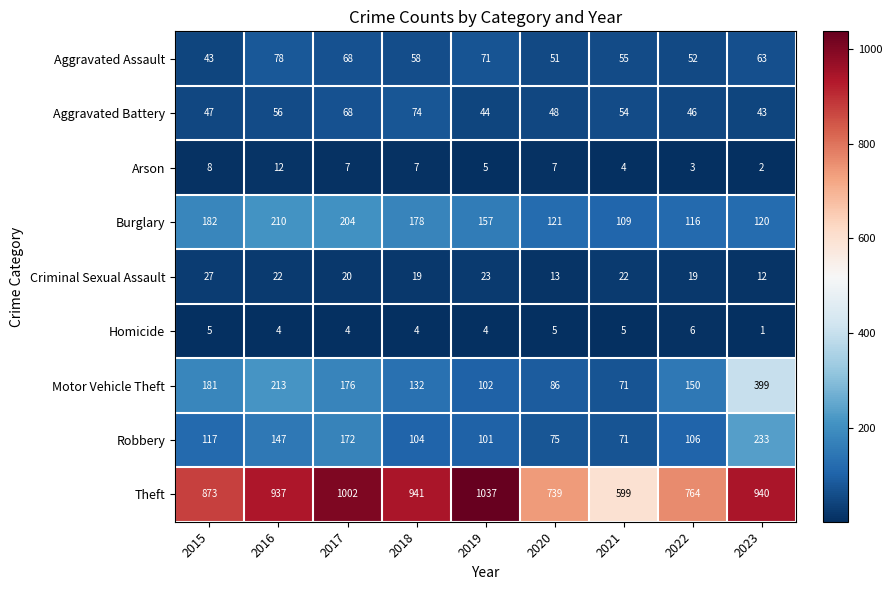

What is the average value of the Criminal Sexual Assault series?

20